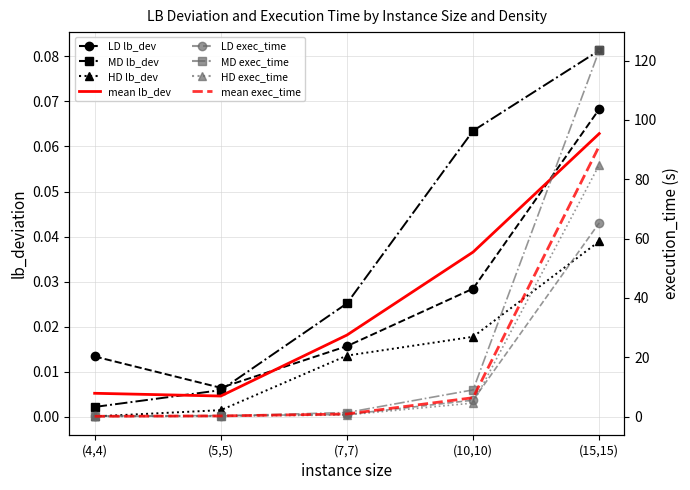

True or false: HD lb_deviation and LD exec_time intersect in this chart.

False